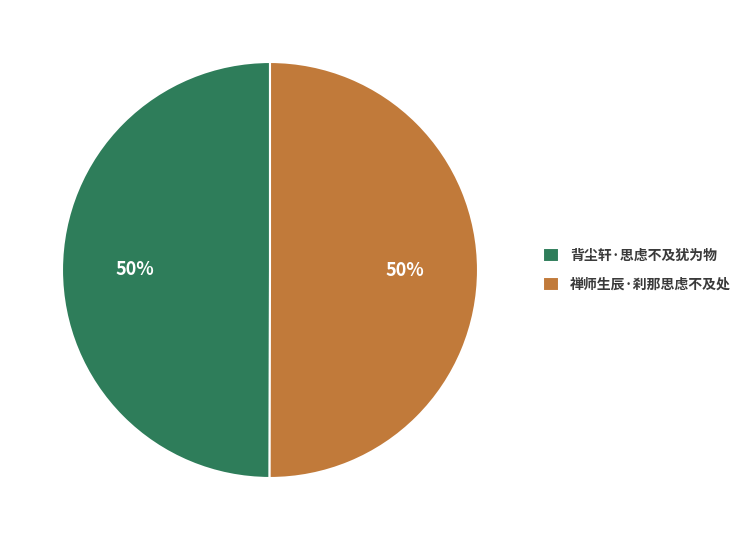

Approximately how many times larger is the value at 背尘轩·思虑不及犹为物 compared to 禅师生辰·刹那思虑不及处?

1.0